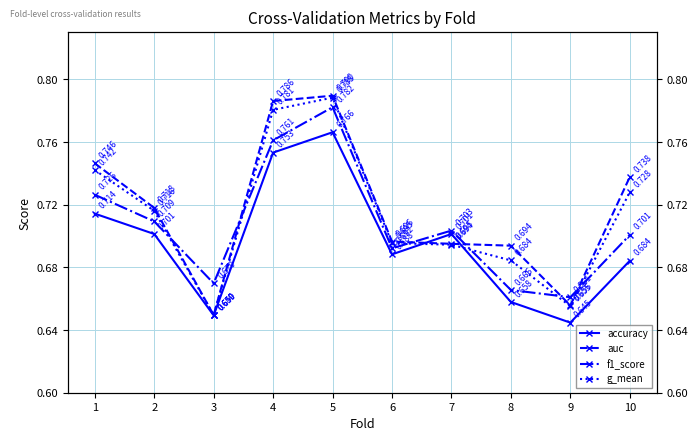

What is the difference between the maximum and minimum values in the auc series?

0.1